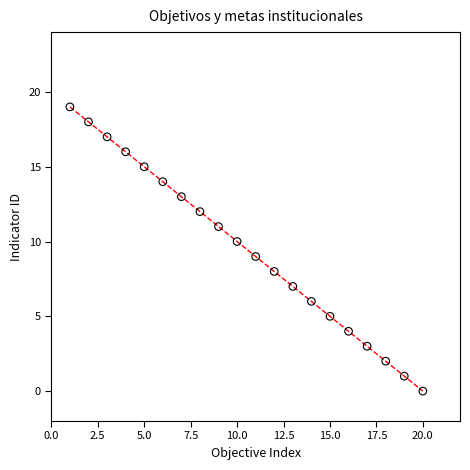

What is the range of X values (max minus min)?

19